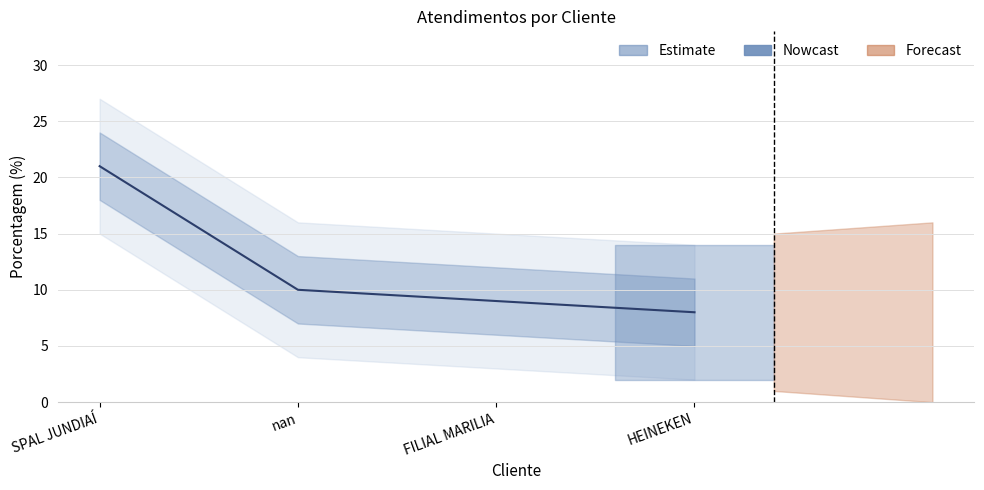

What is the value of the 1st point from the left?

21